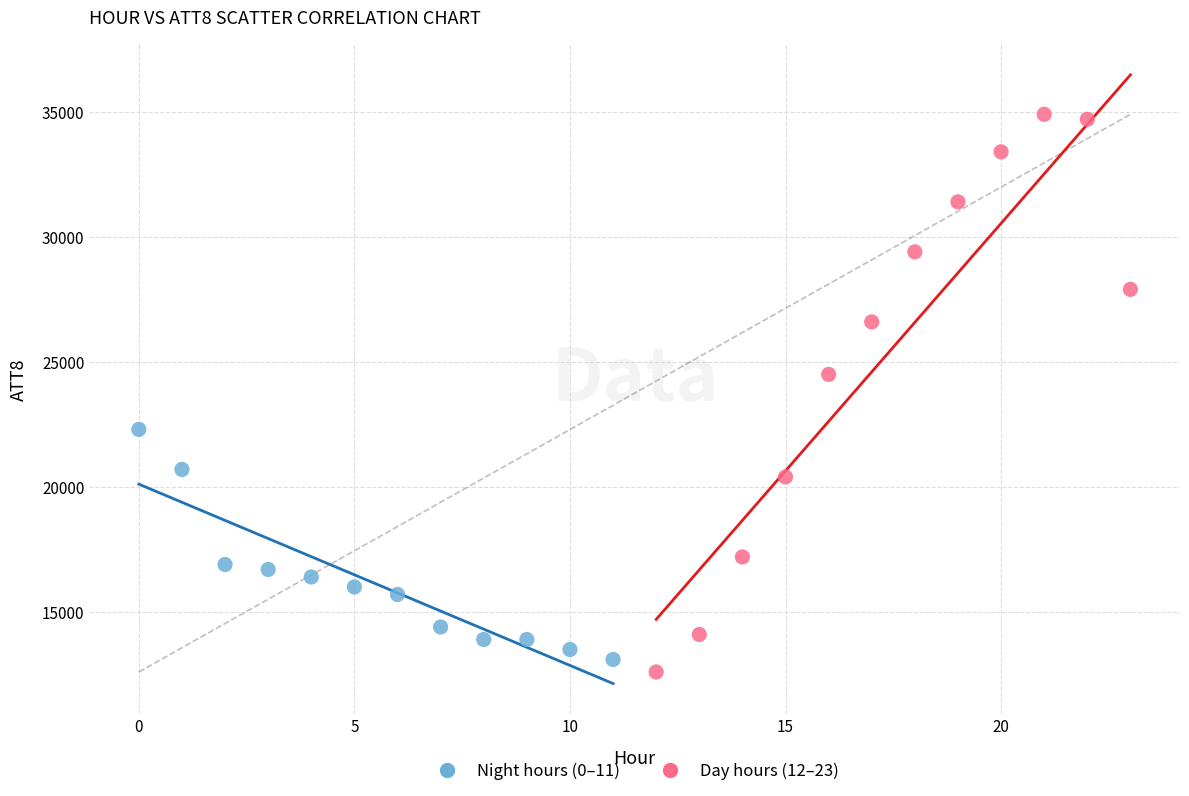

Which series has the largest Y range (max minus min)?

Day hours (12–23)